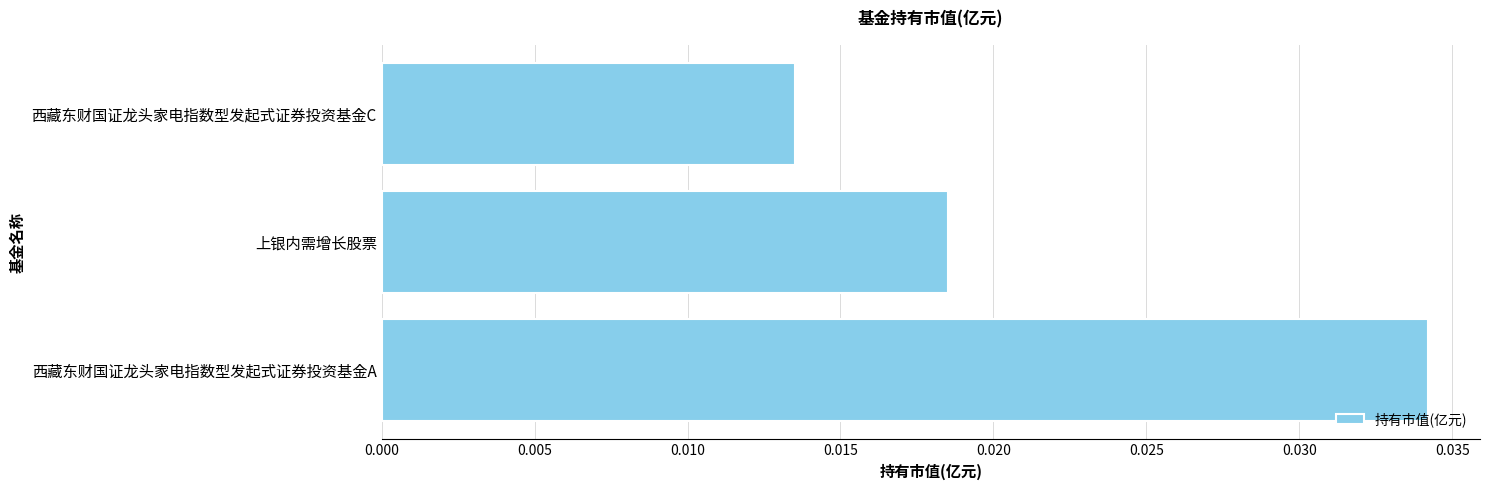

Rank the categories by value from highest to lowest.

西藏东财国证龙头家电指数型发起式证券投资基金A, 上银内需增长股票, 西藏东财国证龙头家电指数型发起式证券投资基金C